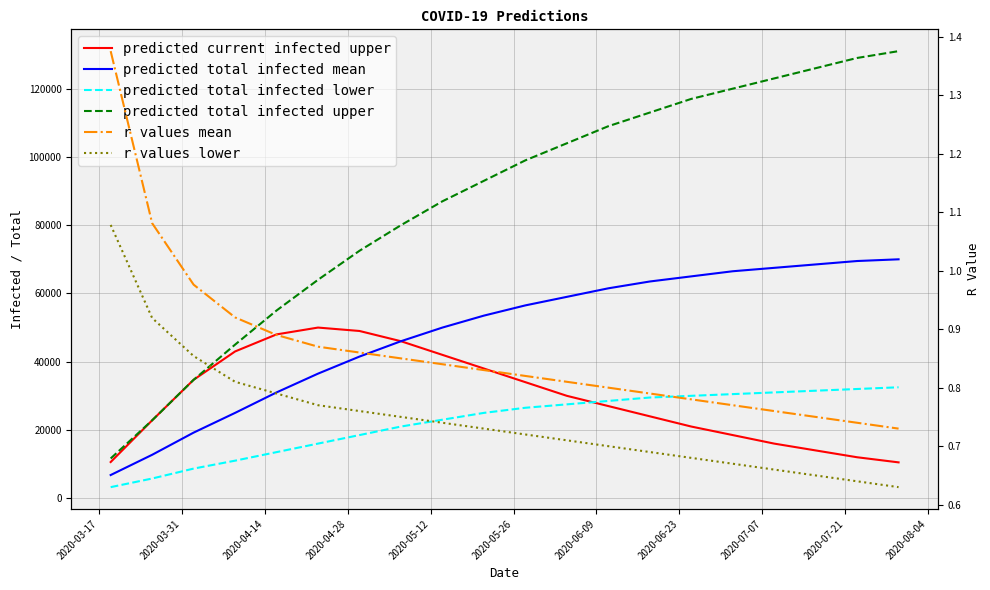

Which series has the widest spread of values?

predicted total infected upper